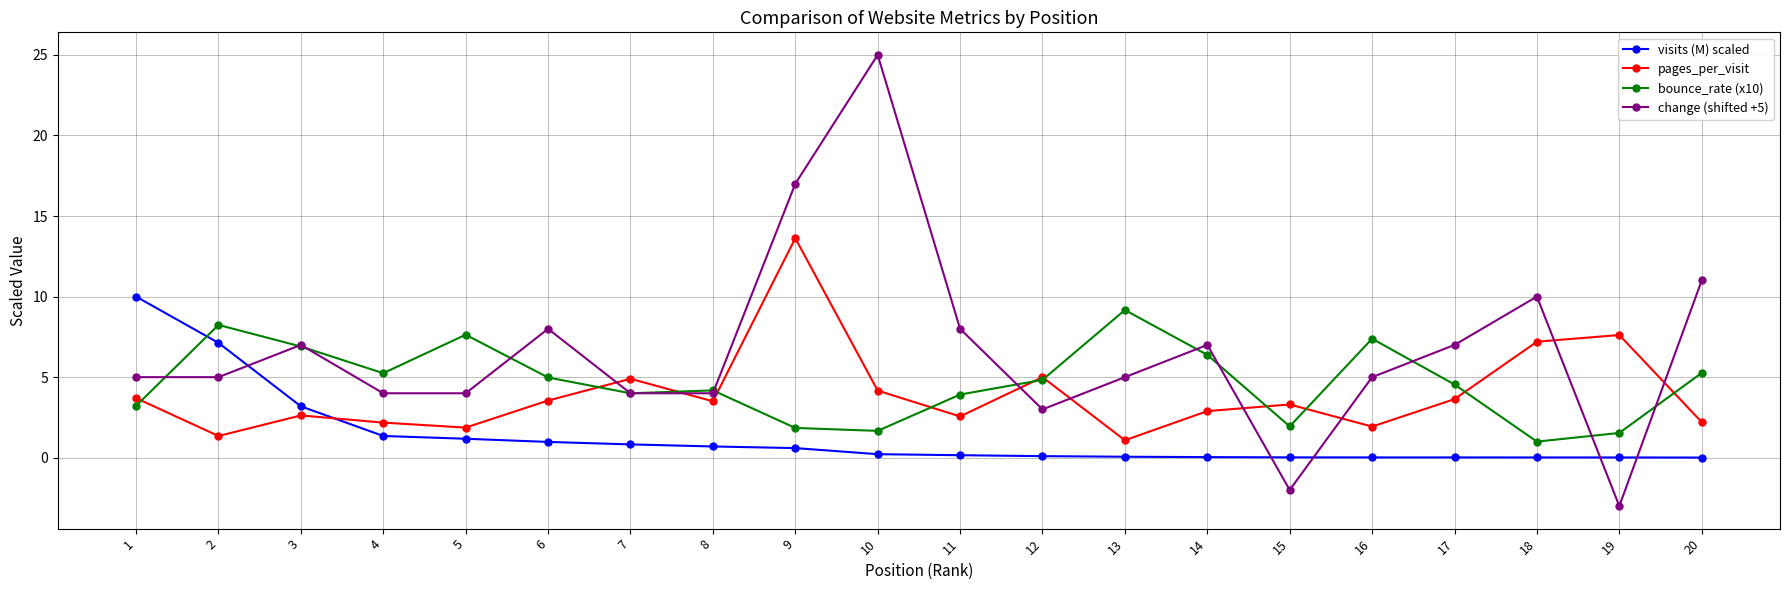

What is the spread (max minus min) of values at 6?

7.0